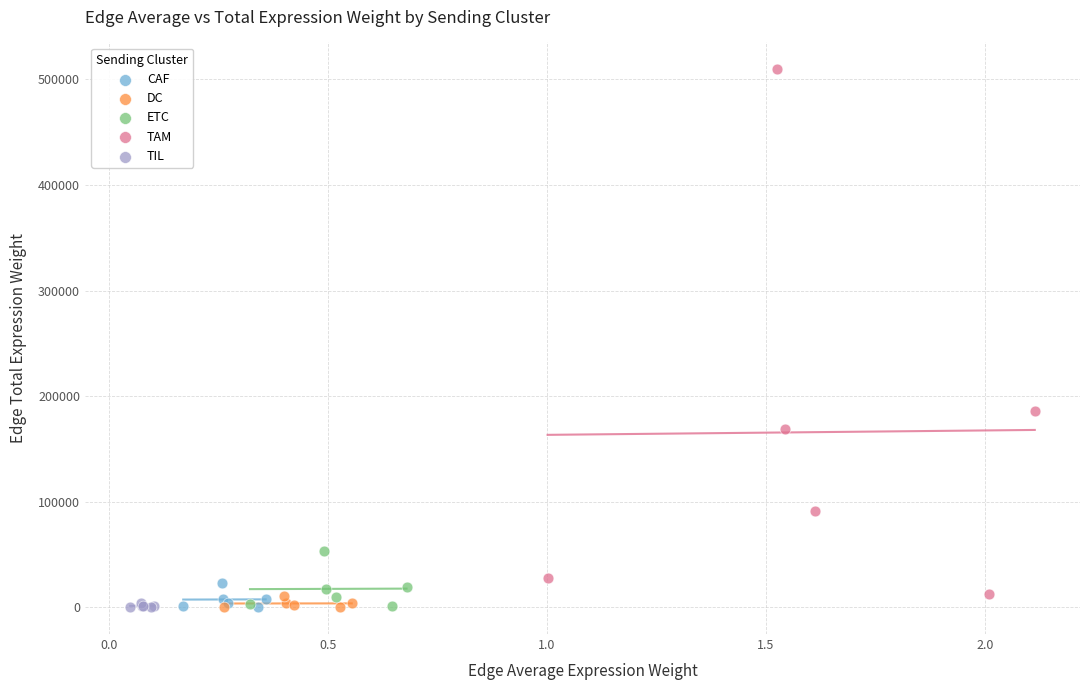

Which series has the widest spread of Y values?

TAM